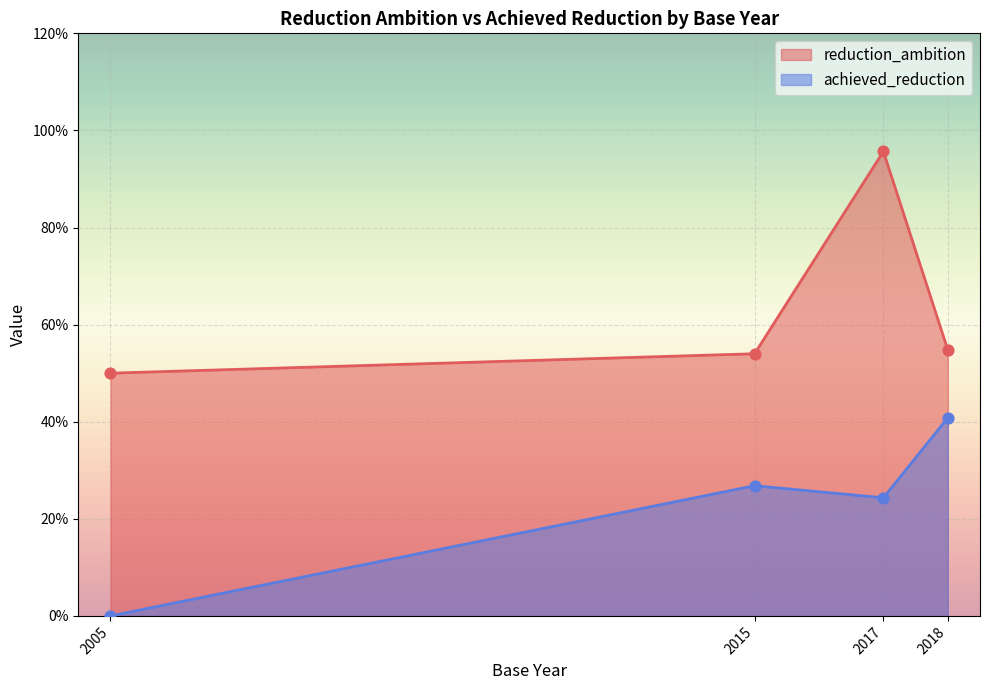

Which series contains the lowest Y value?

achieved_reduction